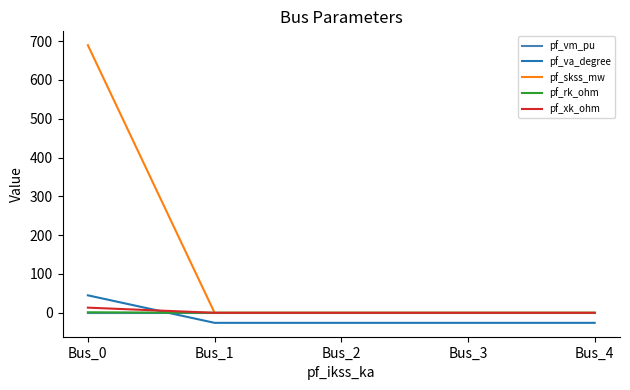

The pf_rk_ohm series shows 0.0 at Bus_4. True or false?

True